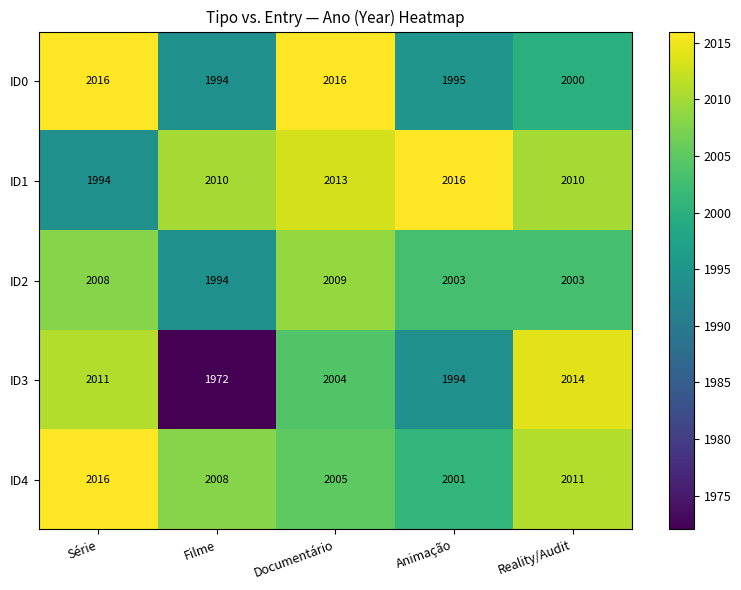

Is it true that ID2 equals 3611 at Documentário?

False